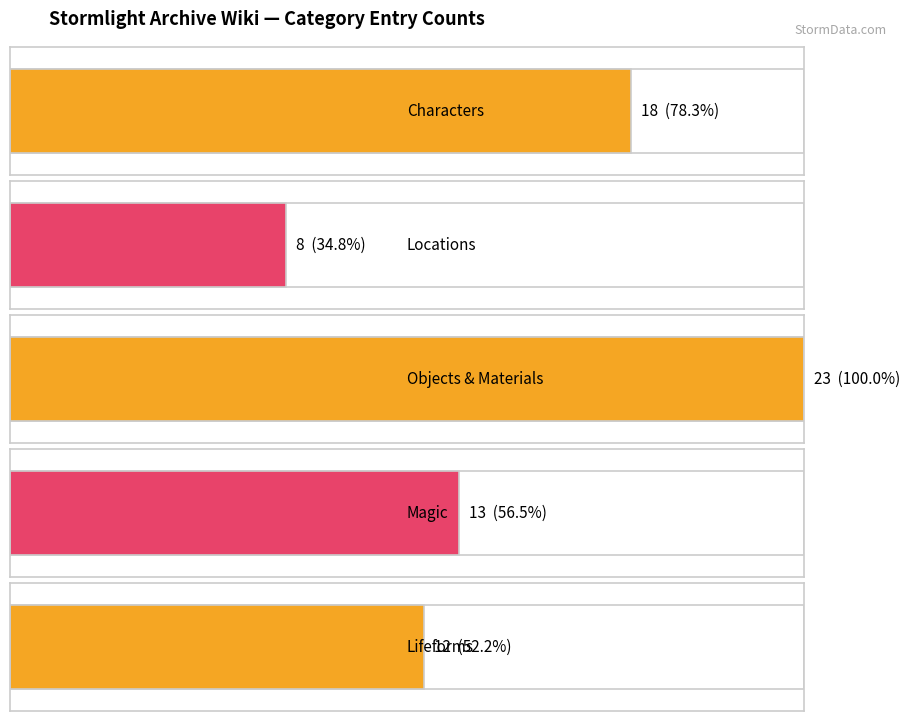

Reading right to left, extract all data points from this chart.

lifeforms=12	magic=13	objectAndMaterial=23	locations=8	characters=18